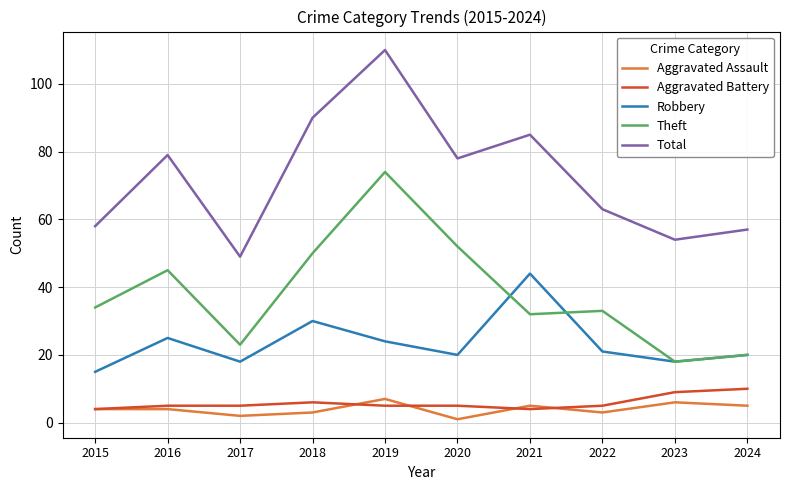

Count the number of categories in the chart.

10